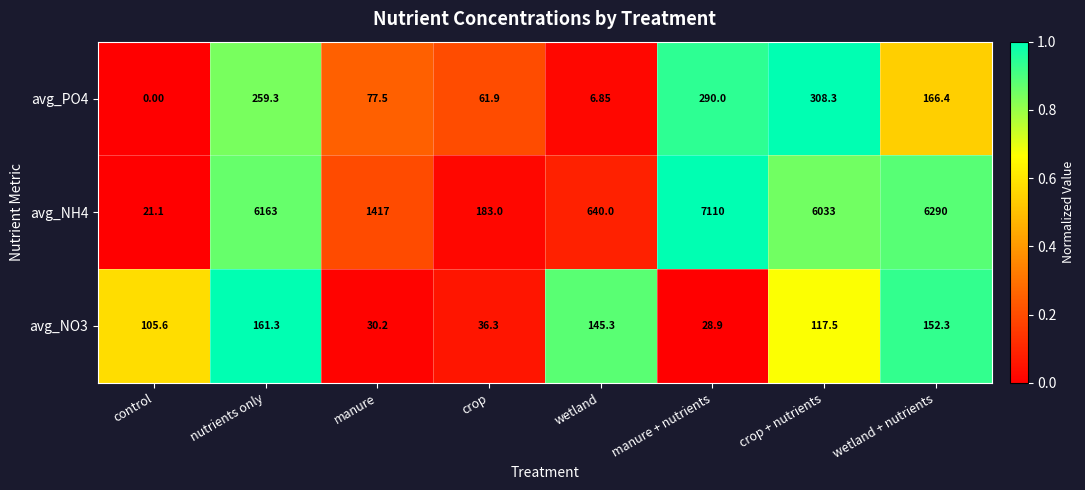

What is the spread (max minus min) of values at manure?

1386.8